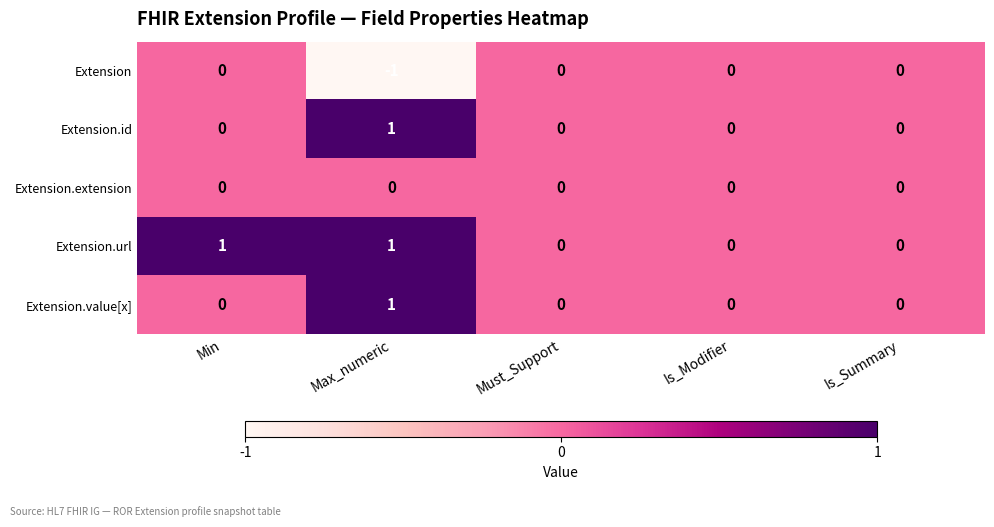

Which category has the highest value in the Extension.value[x] series?

Max_numeric